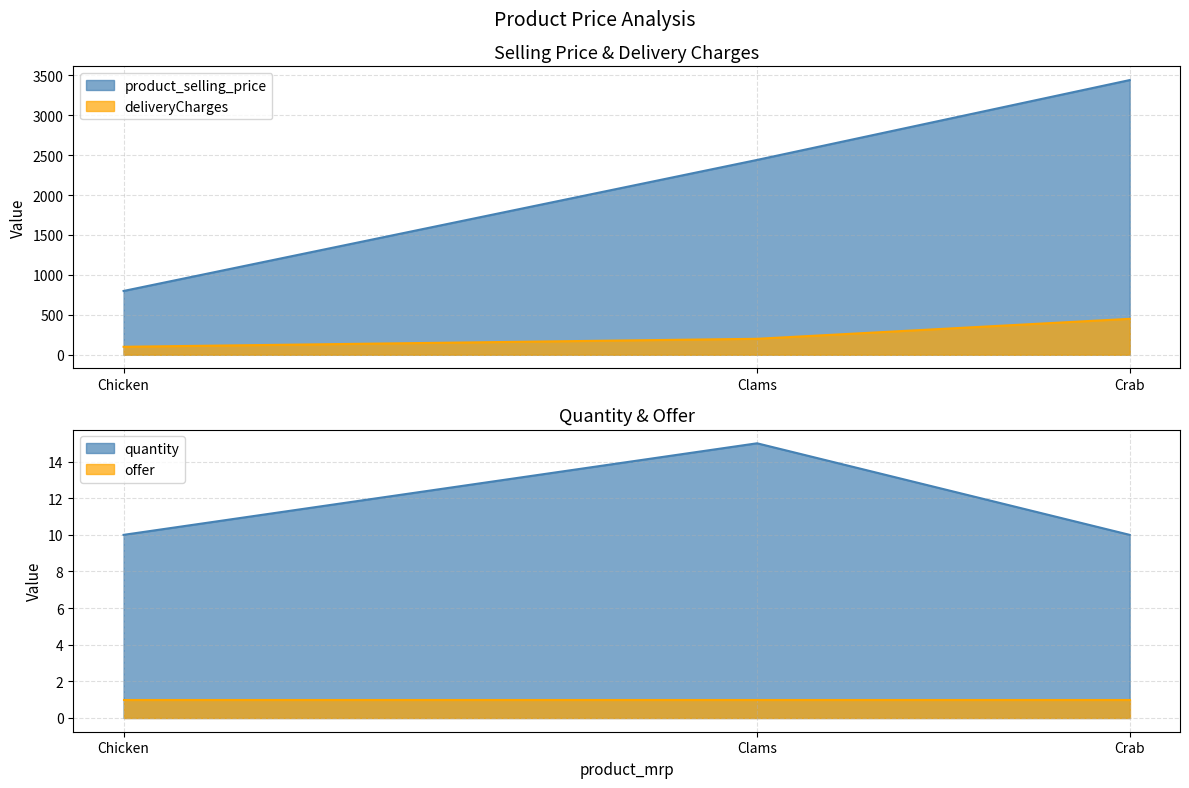

Is it true that product_selling_price equals 877 at Crab?

False